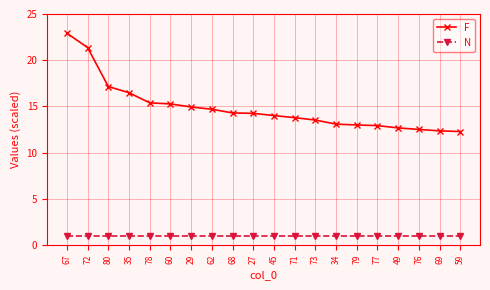

What is the approximate value of N at 73?

1.0